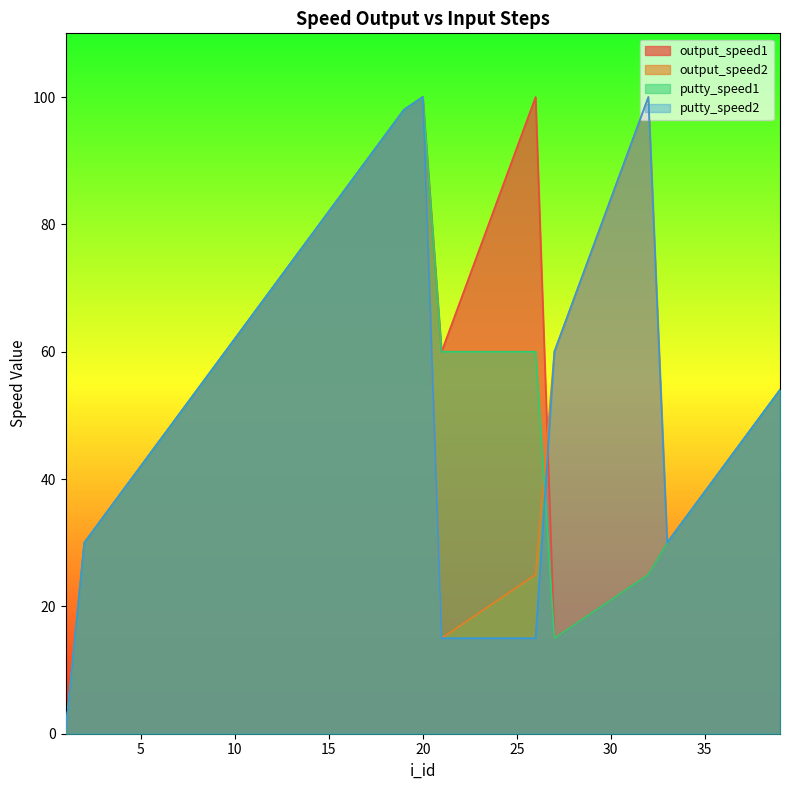

Does the chart display data point markers on the line(s)?

No